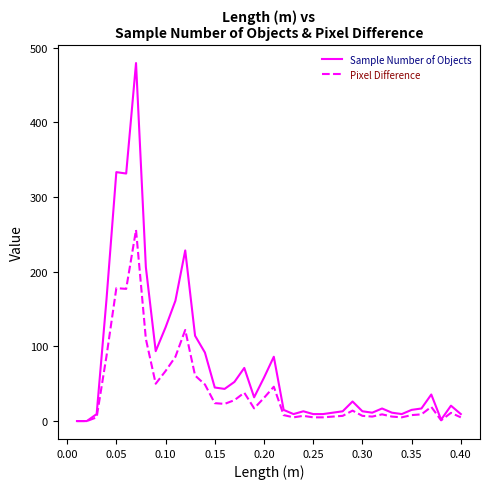

Rank the series by their average value, from highest to lowest.

Sample Number of Objects, Pixel Difference